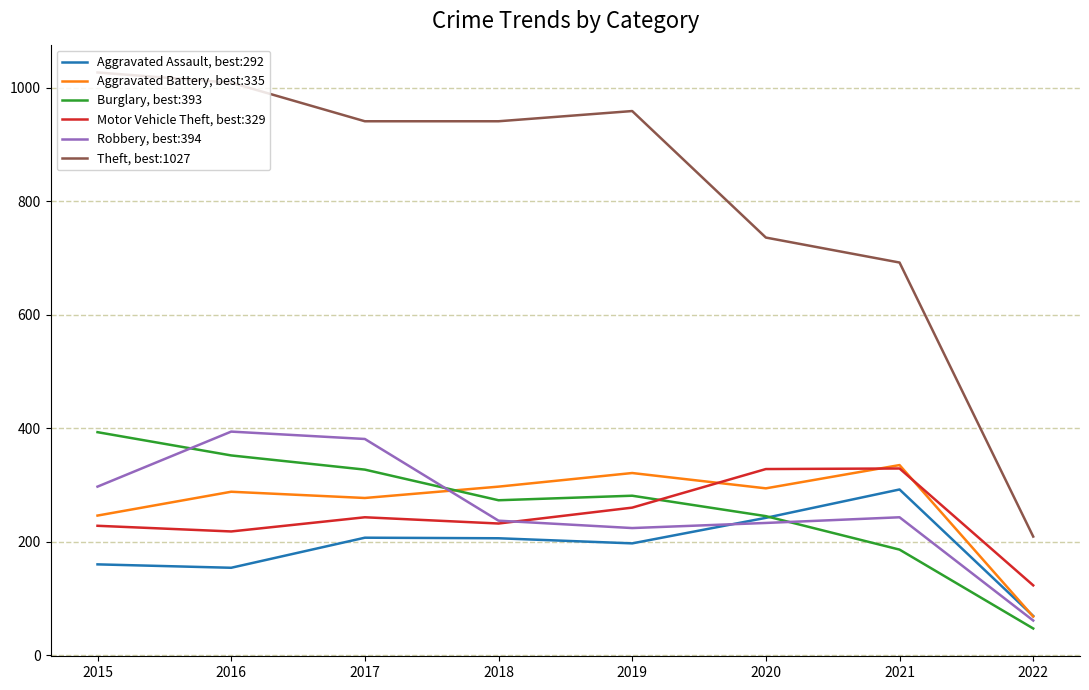

Does the chart have visible grid lines?

Yes